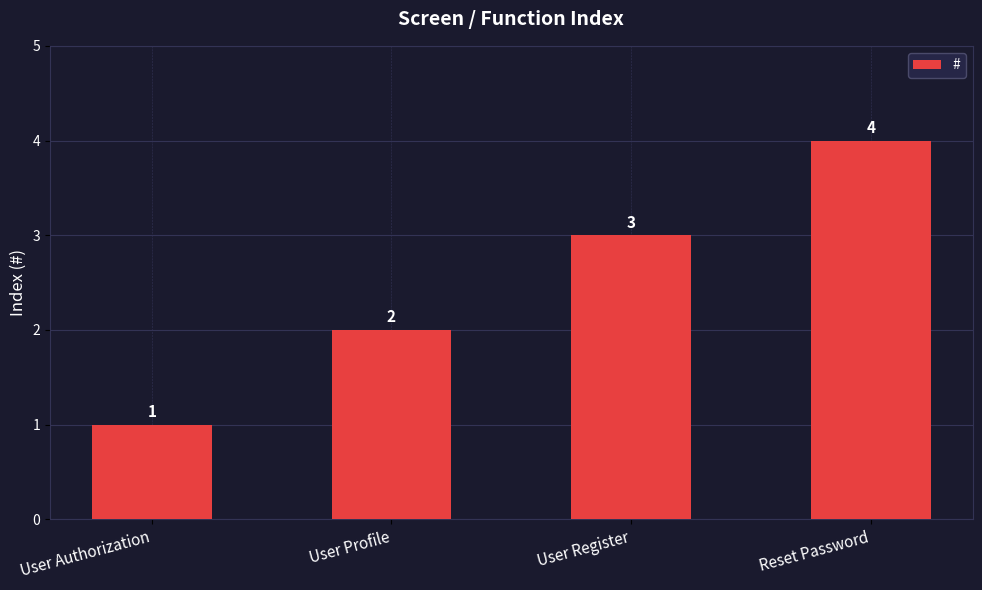

What is the label of the 3rd bar from the right?

User Profile